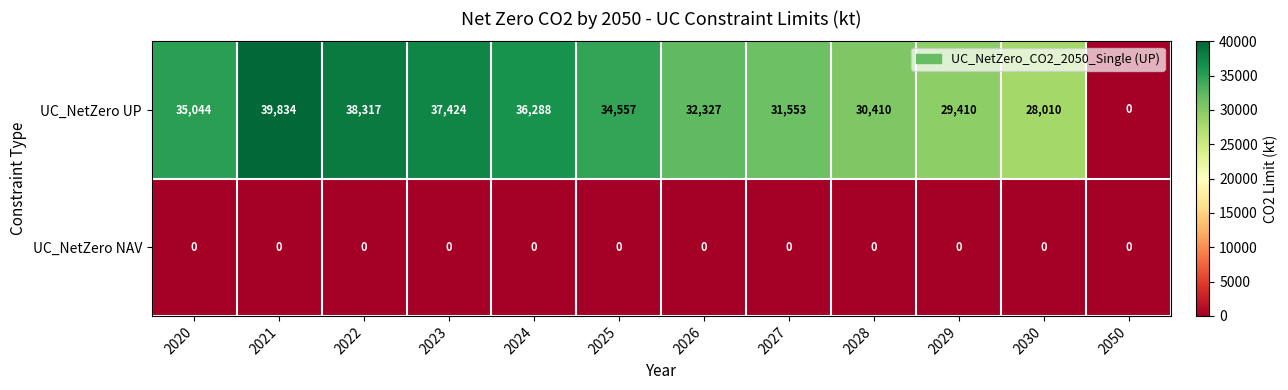

Between 2027 and 2029, which series saw the biggest shift?

UC_NetZero UP